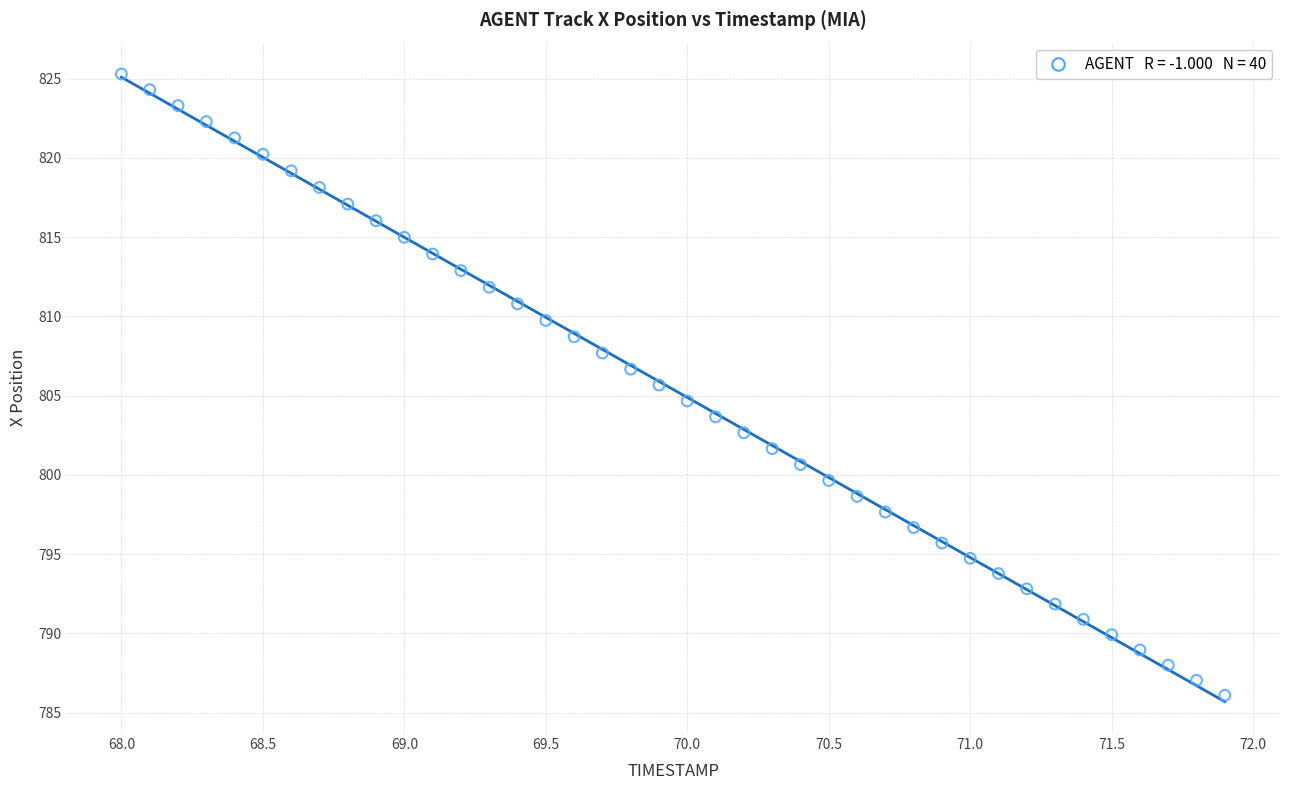

What is the range of Y values (max minus min)?

39.2